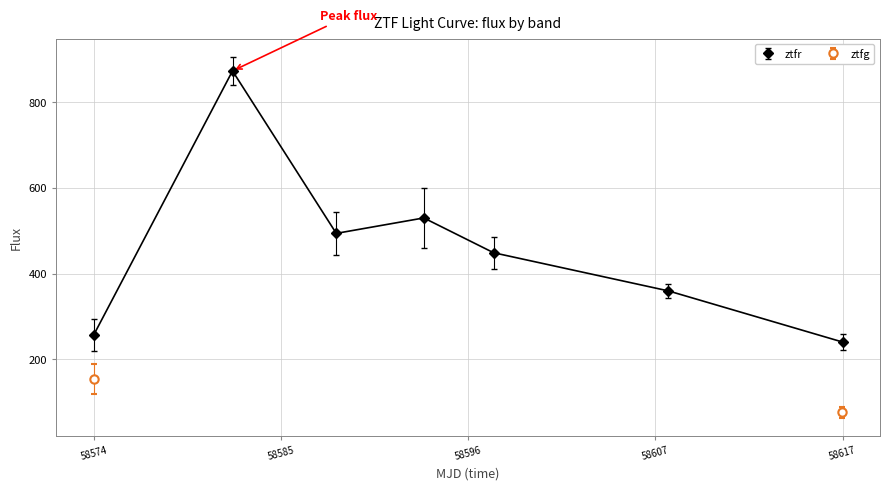

The ztfr series shows 152.2 at 58617. True or false?

False